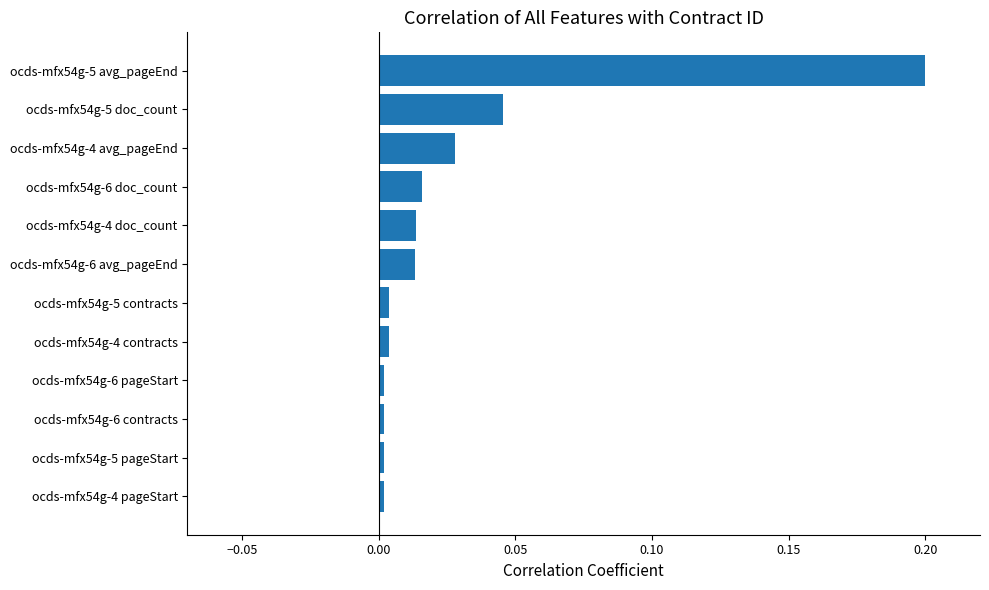

Is it true that the value at ocds-mfx54g-5 pageStart is 0.0?

True